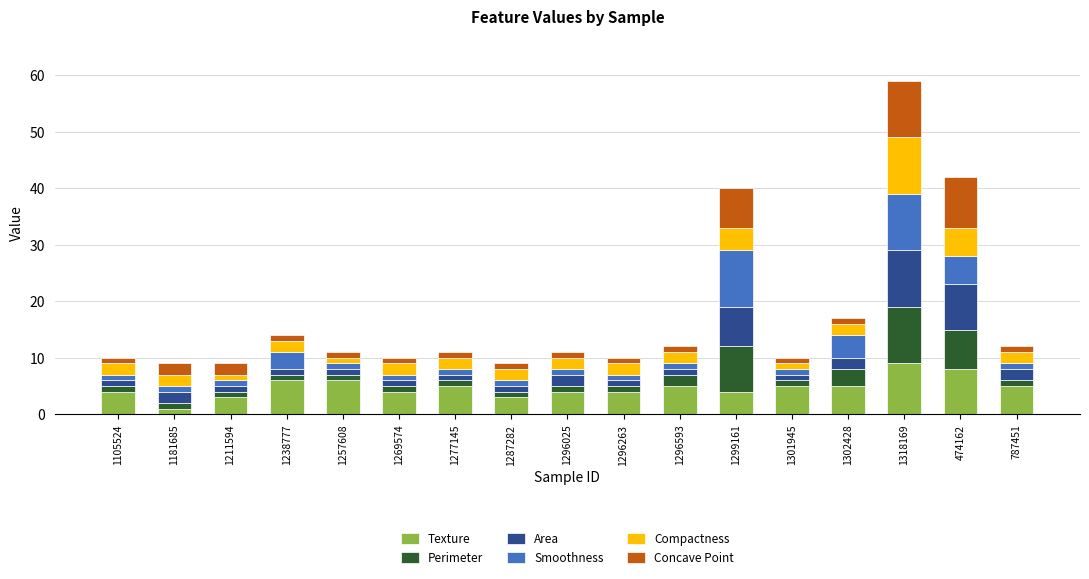

What is the maximum value for Texture?

9